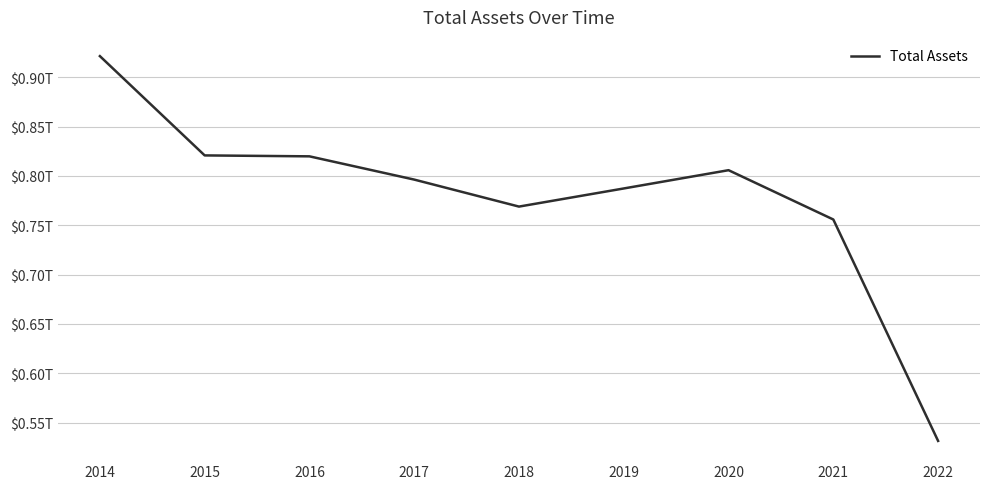

What is the approximate value at 2018?

768916000000